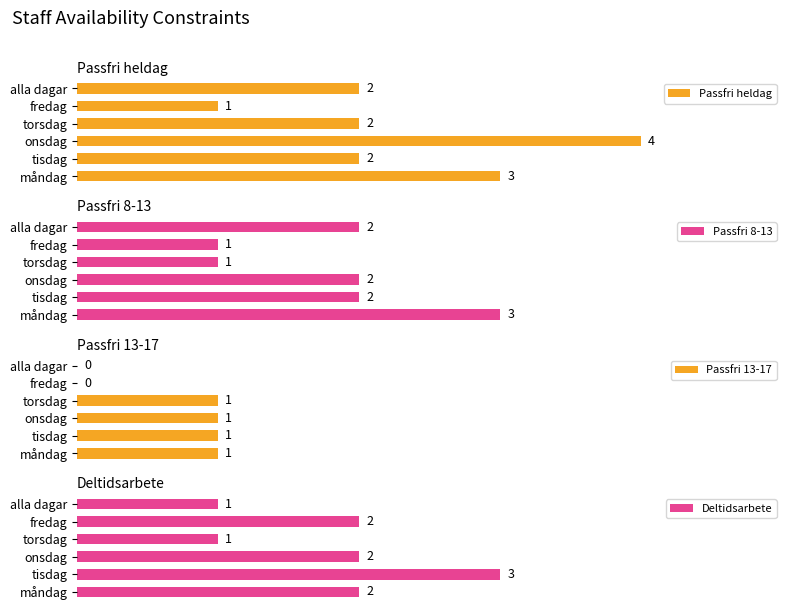

Is it true that Deltidsarbete equals 1 at fredag?

False